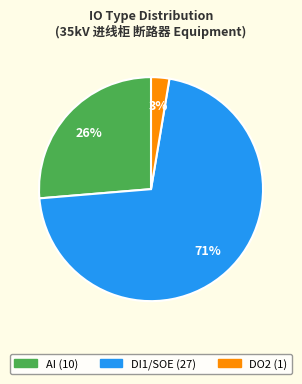

To the nearest percent, what is the average slice percentage?

33%